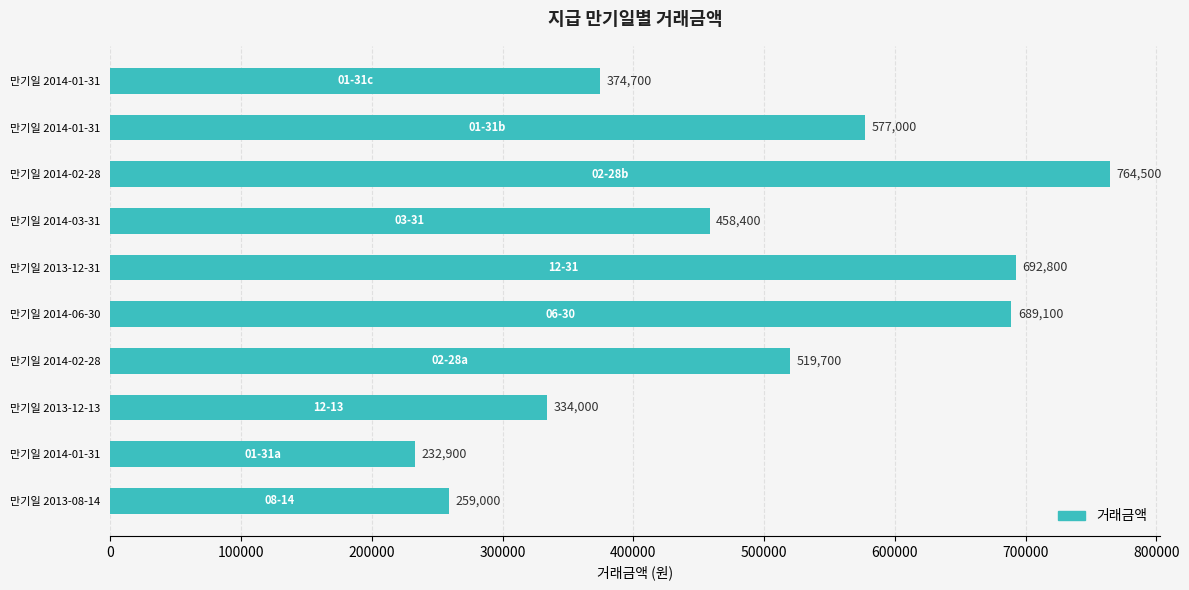

Does the chart contain stacked bars?

No